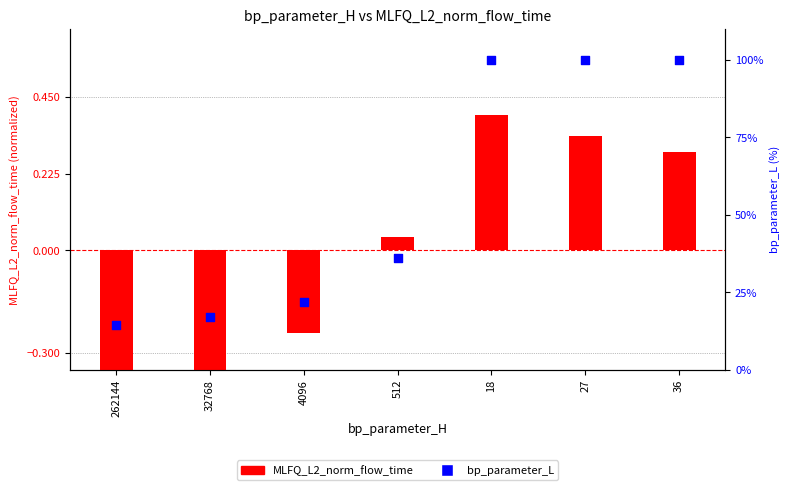

Is the value of MLFQ_L2_norm_flow_time at 4096 greater than the value of bp_parameter_L at 4096?

No